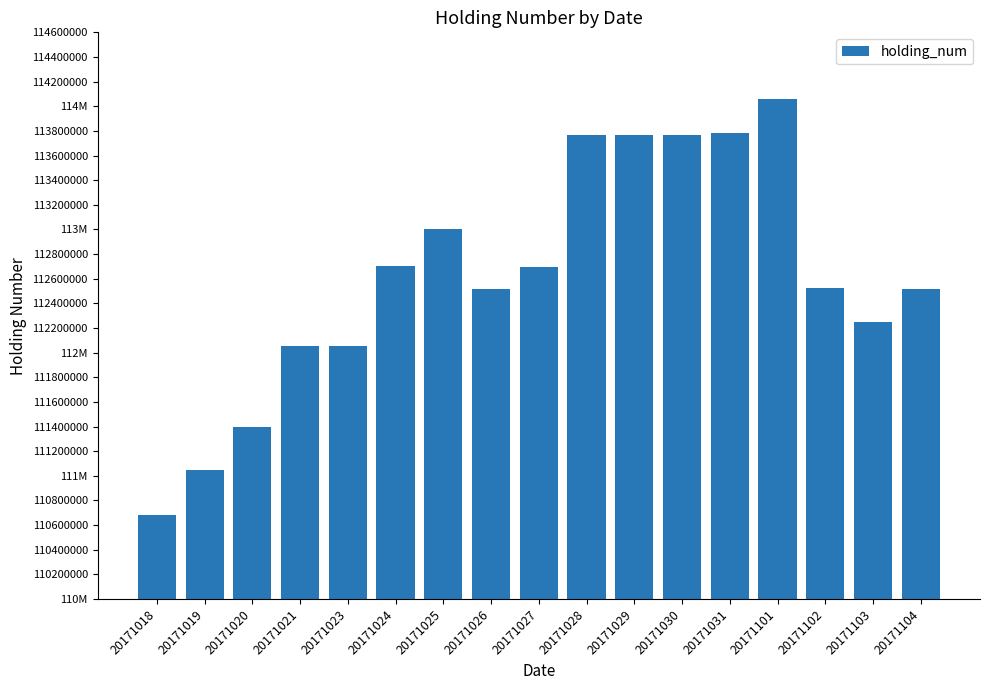

What is the difference between the maximum and minimum values?

3376000